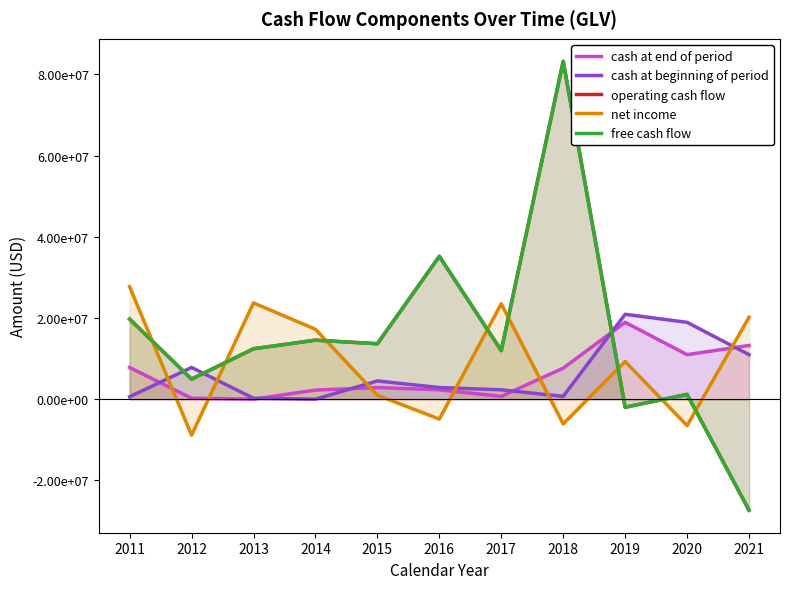

Reading left to right, extract all data points from this chart.

cash at end of period: 7818467	241977	8633	2244152	2872529	2317700	699667	7651833	18933293	10975775	13235159
cash at beginning of period: 611473	7818467	241977	8633	4496608	2872529	2317700	699667	20916783	18933293	10975775
operating cash flow: 19728521	4945037	12427273	14542280	13659298	35192228	11967939	83214538	-1982236	1186763	-27347891
net income: 27706723	-8860087	23710465	17235685	987861	-4890236	23505223	-6091818	9291392	-6509299	20187240
free cash flow: 19728521	4945037	12427273	14542280	13659298	35192228	11967939	83214538	-1982236	1186763	-27347891